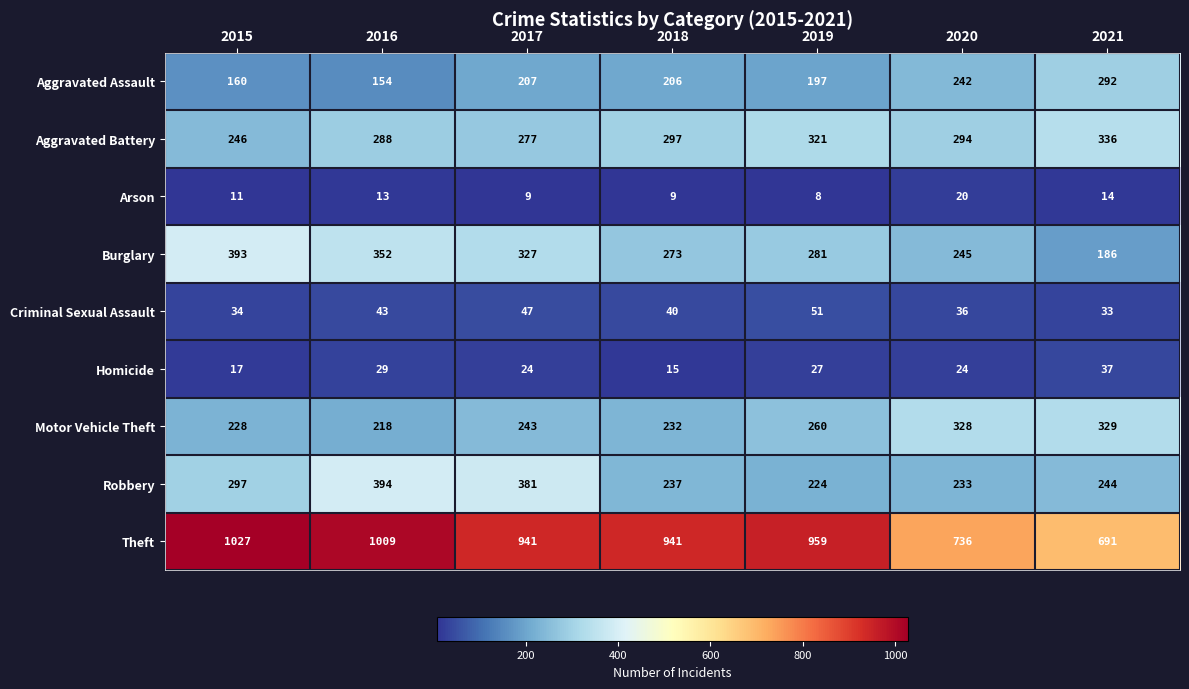

Which series has the widest spread of values?

Theft